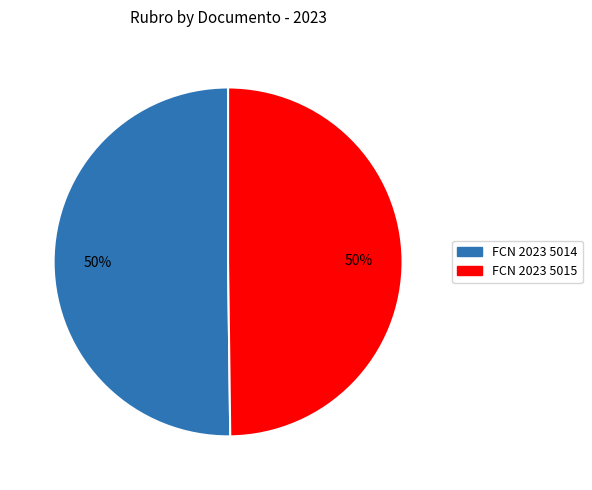

True or false: FCN 2023 5015 accounts for 57% of the total.

False